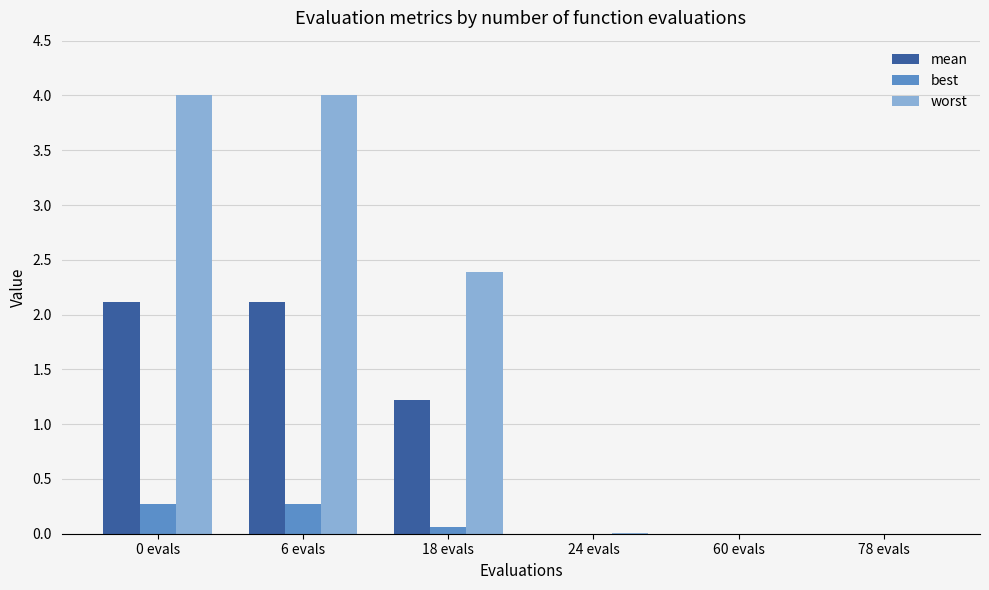

Which series has the largest total across all categories?

worst